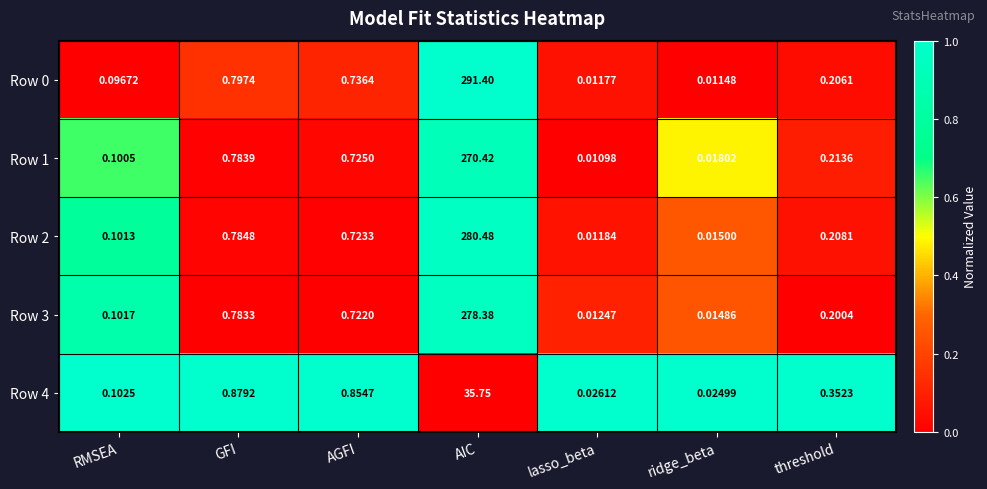

Which category has the highest value in the Row 4 series?

AIC